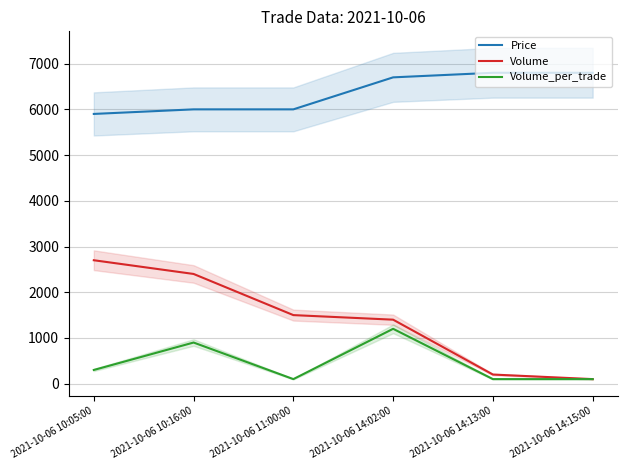

Which series has the largest range (max minus min)?

Volume